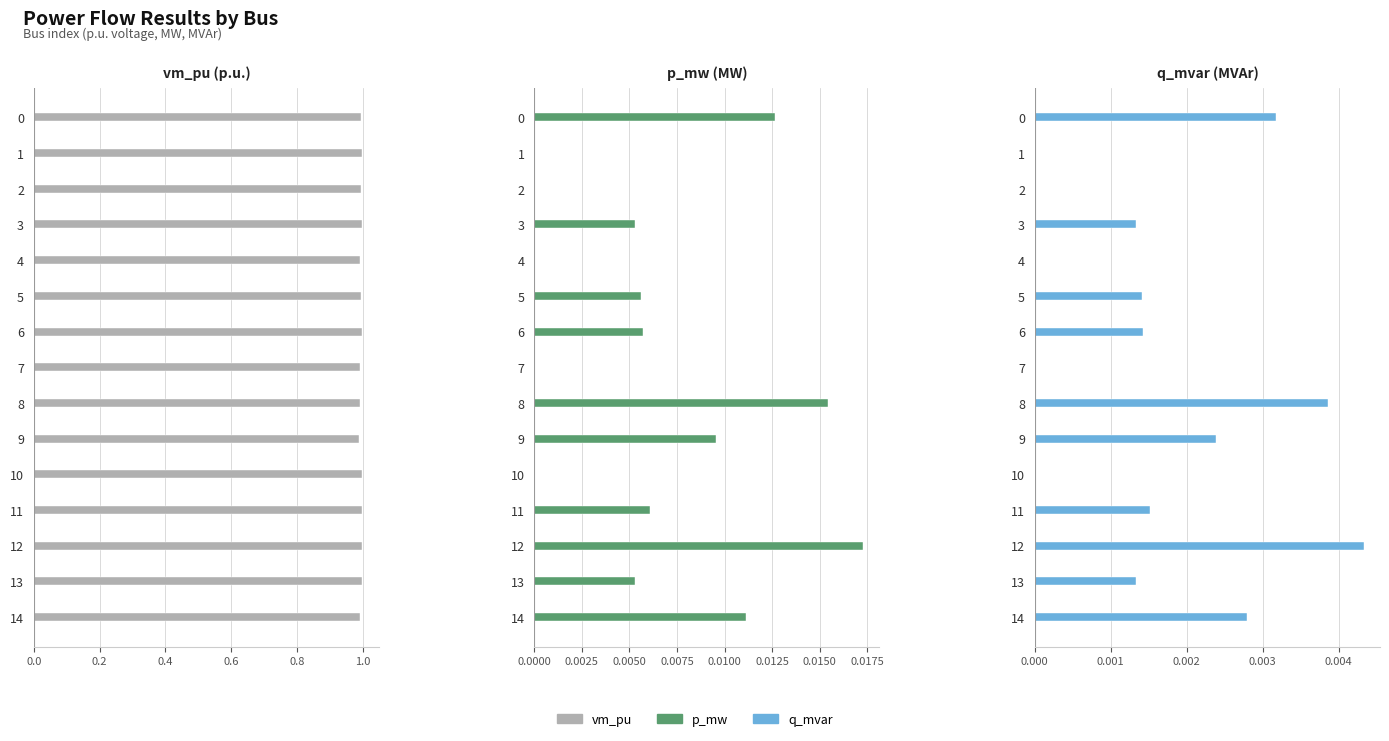

How many vm_pu values are between 0 and 1?

15